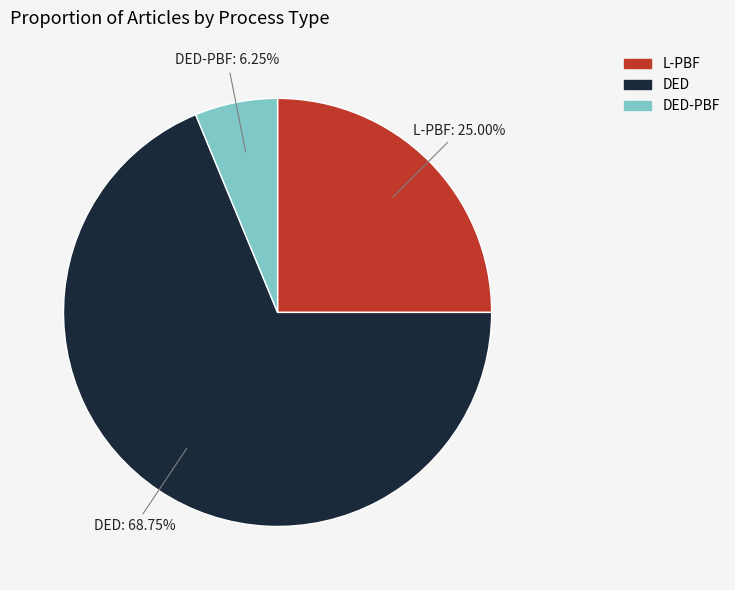

Count the number of slices in the pie.

3